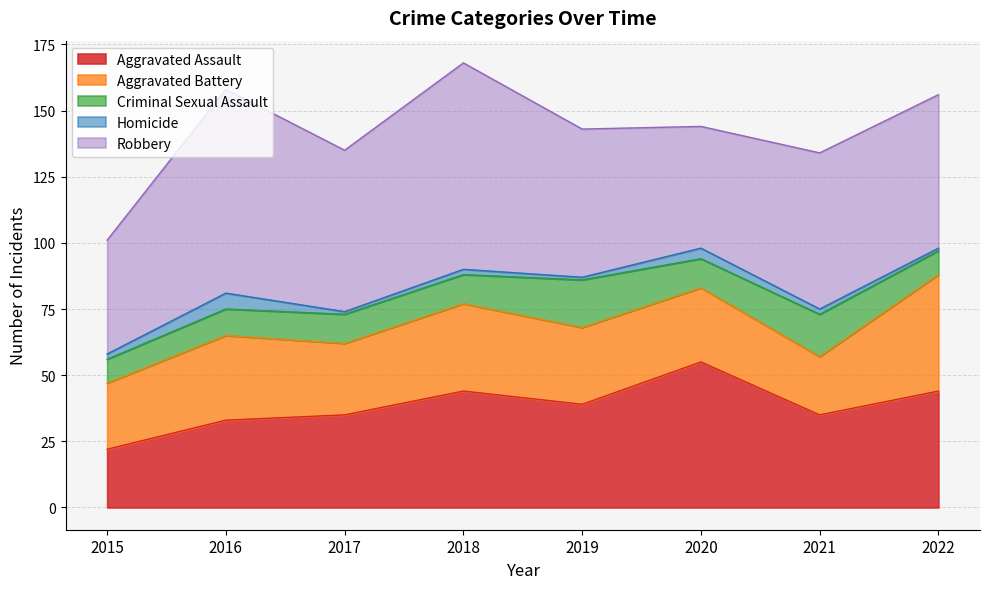

At which category does Homicide reach its first local peak?

2016